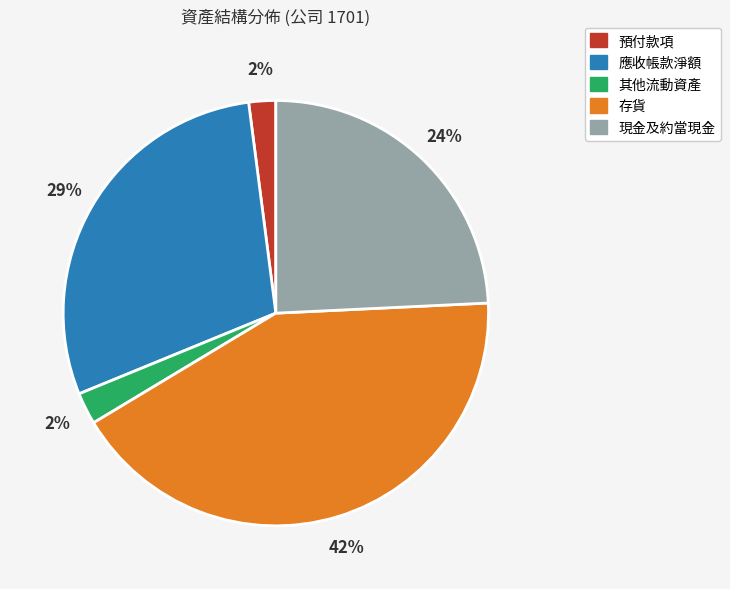

Do 預付款項 and 現金及約當現金 together represent more than half of the pie?

No